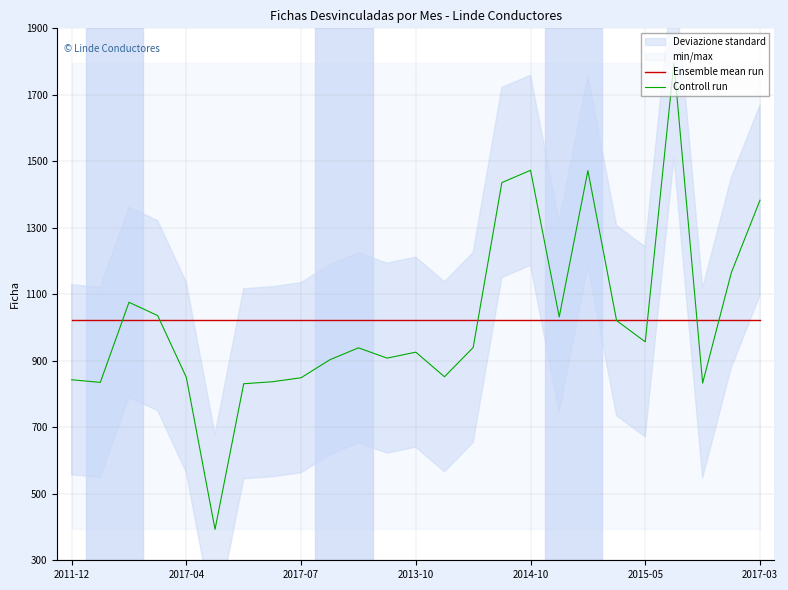

What is the lowest value of the Controll run series?

393.0